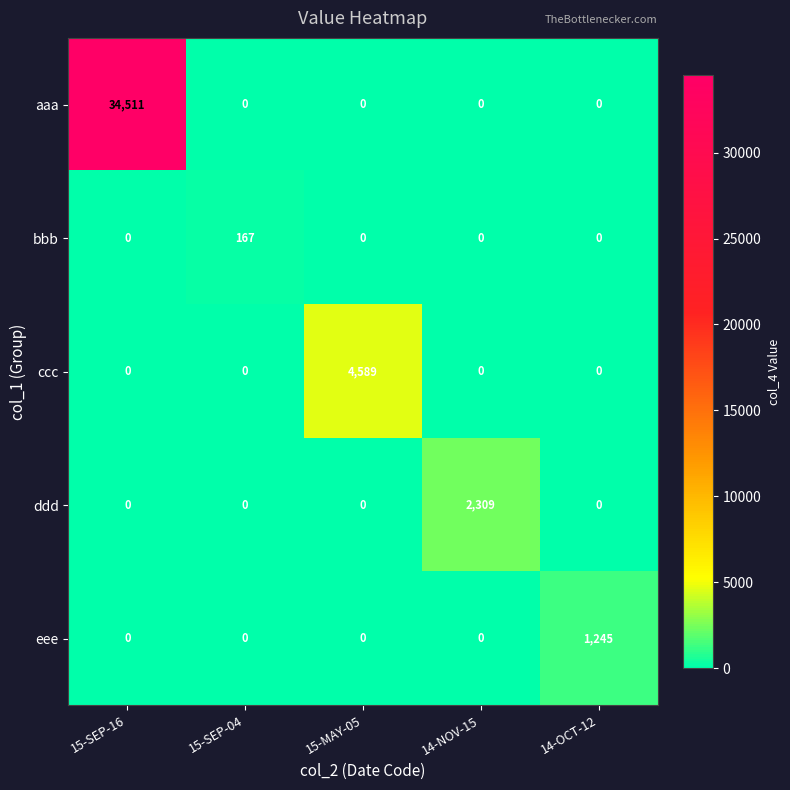

Is it true that ccc equals 0 at 15-SEP-04?

True